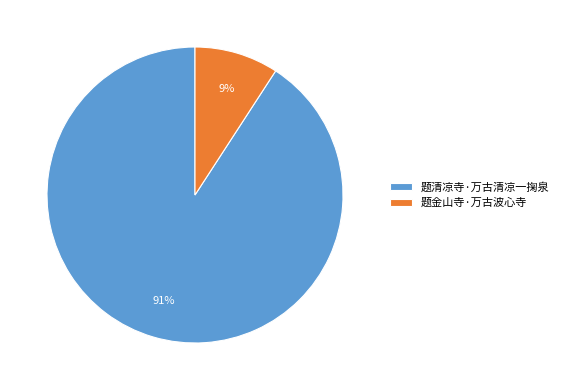

Count the number of slices in the pie.

2